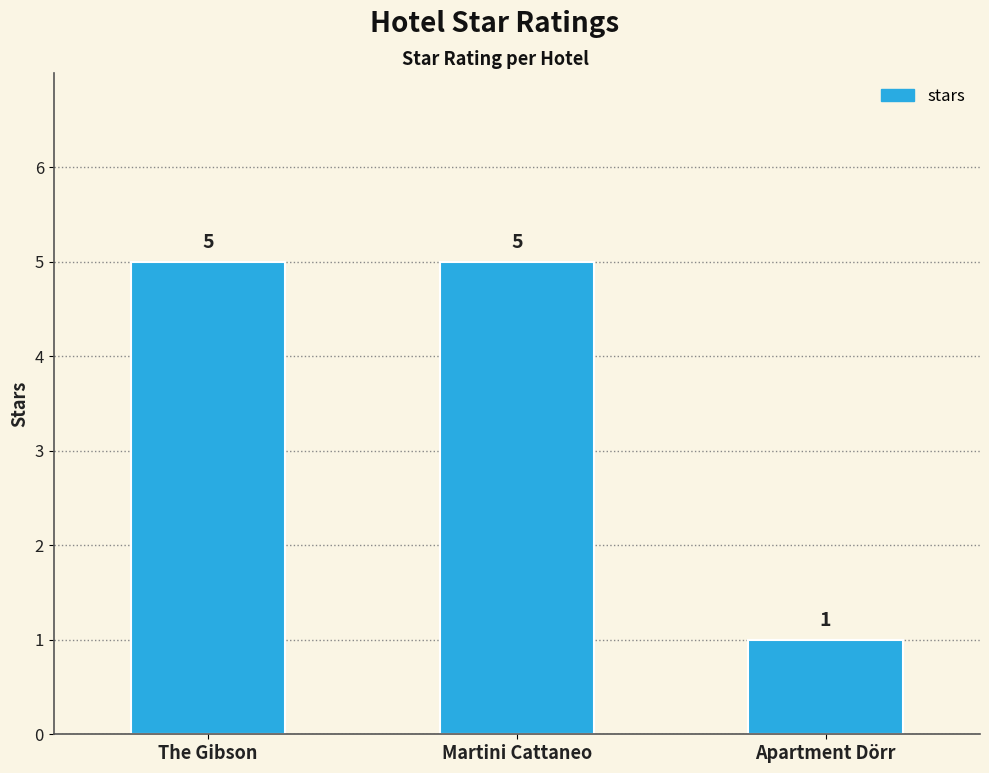

Reading right to left, extract all data points from this chart.

1	5	5